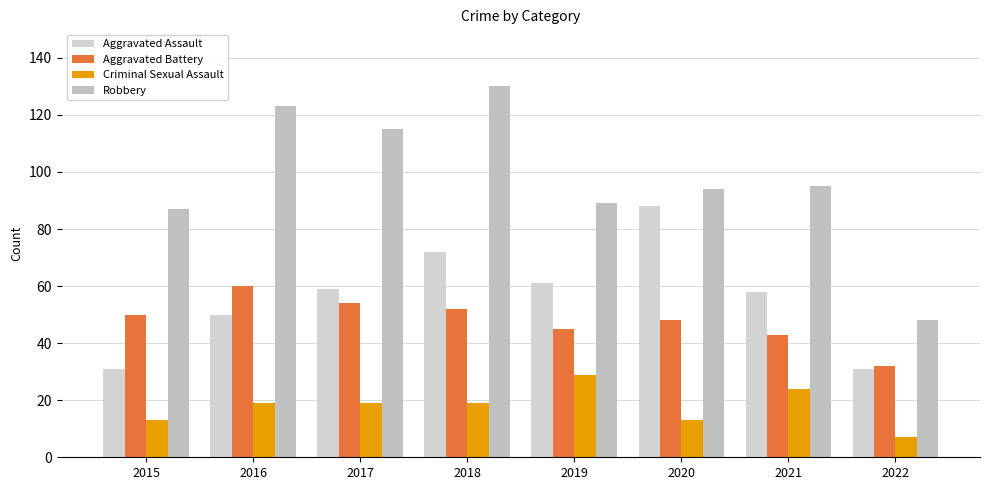

What is the value of the Criminal Sexual Assault bar at the 5th from the left?

29